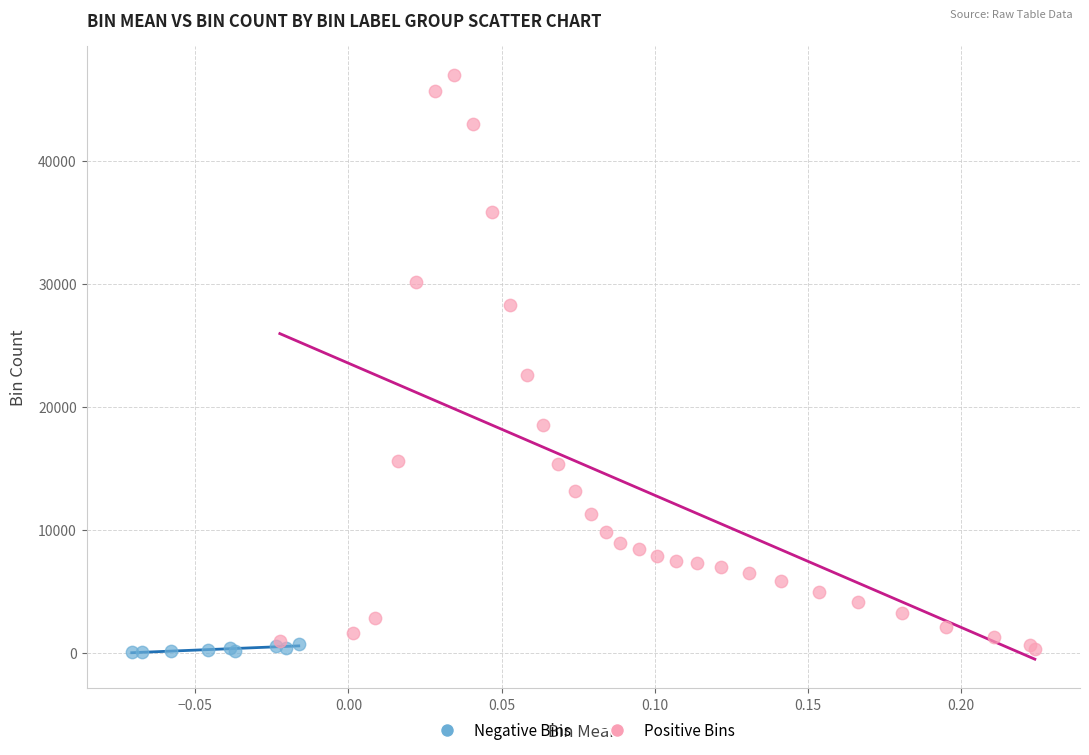

Which series reaches the maximum Y coordinate?

Positive Bins